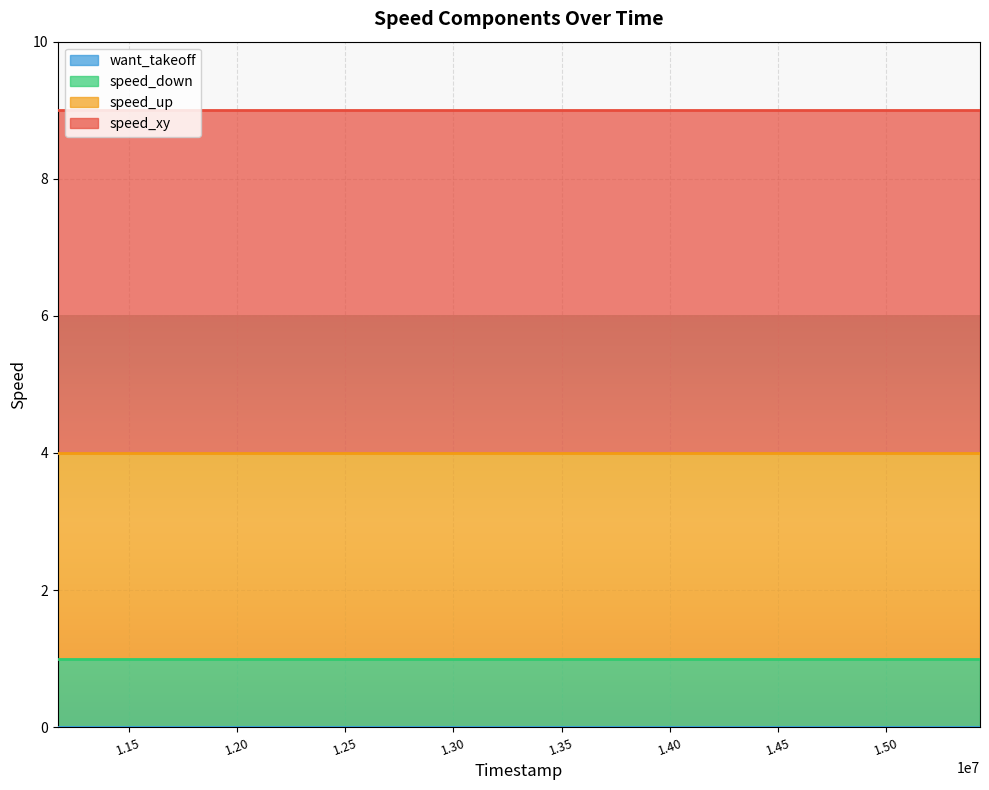

Is it true that speed_down equals 2 at 13171000?

False